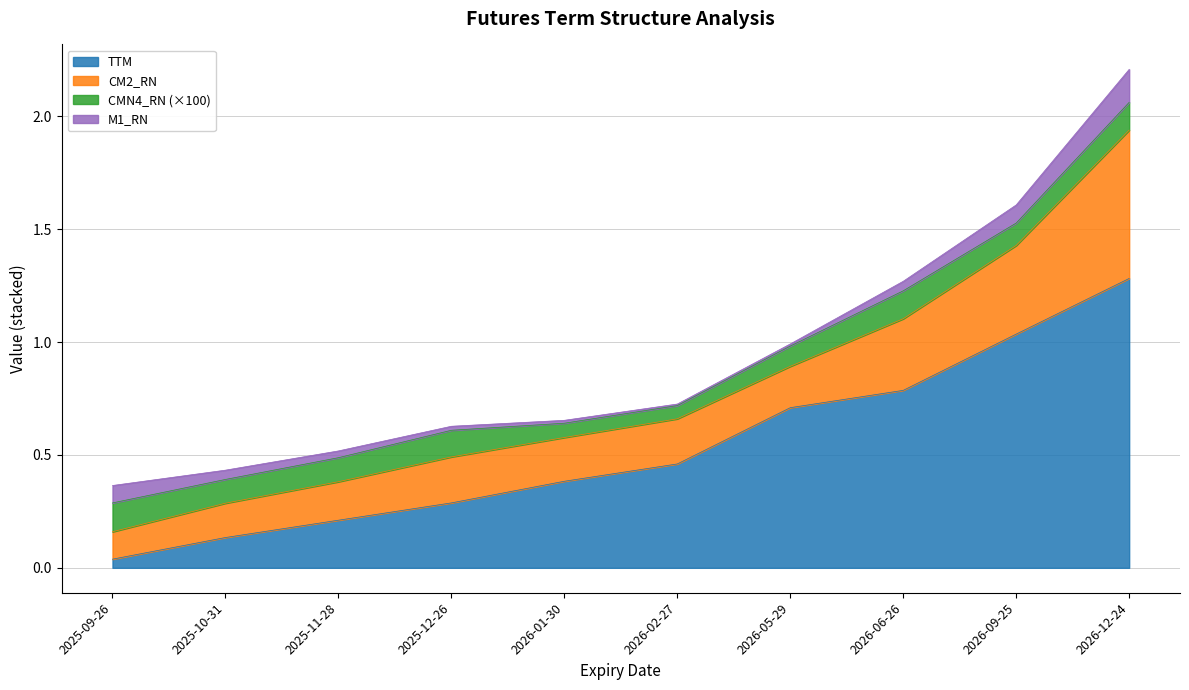

Does the chart display data point markers on the line(s)?

No